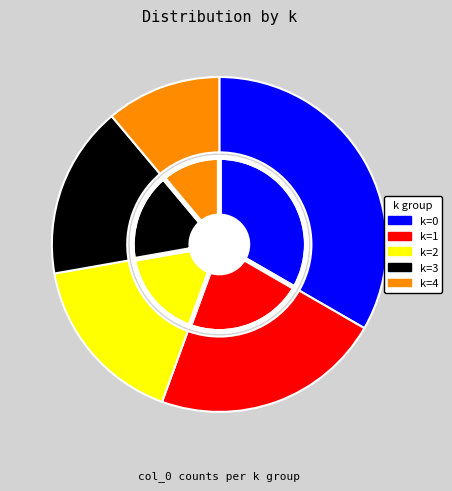

Is it true that k=1 is 22% of the pie?

True